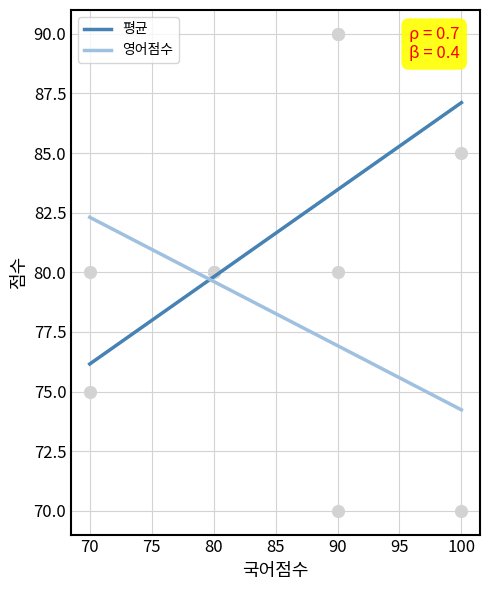

Is the value of 영어점수 at 90 greater than the value of 평균 at 90?

No